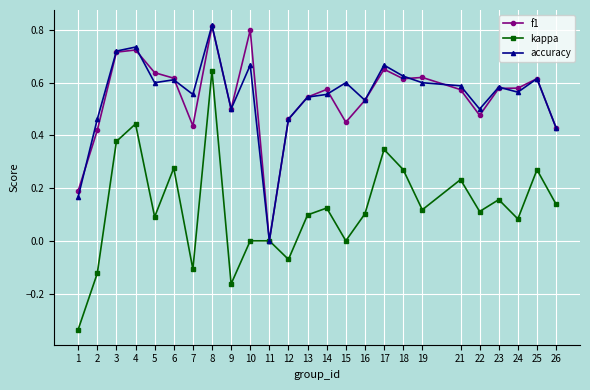

What are all the series names shown in the legend?

f1, kappa, accuracy